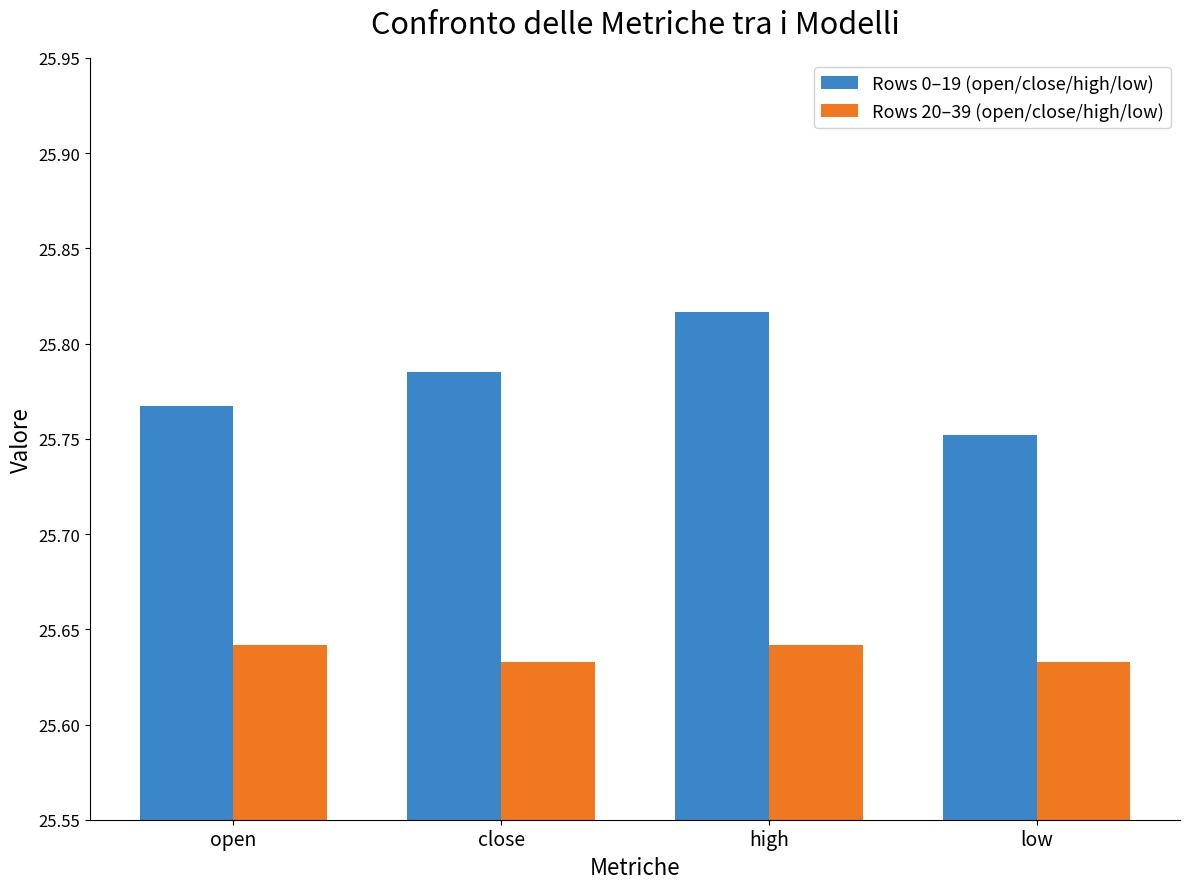

Between open and high, which series saw the biggest shift?

Rows 0–19 (open/close/high/low)